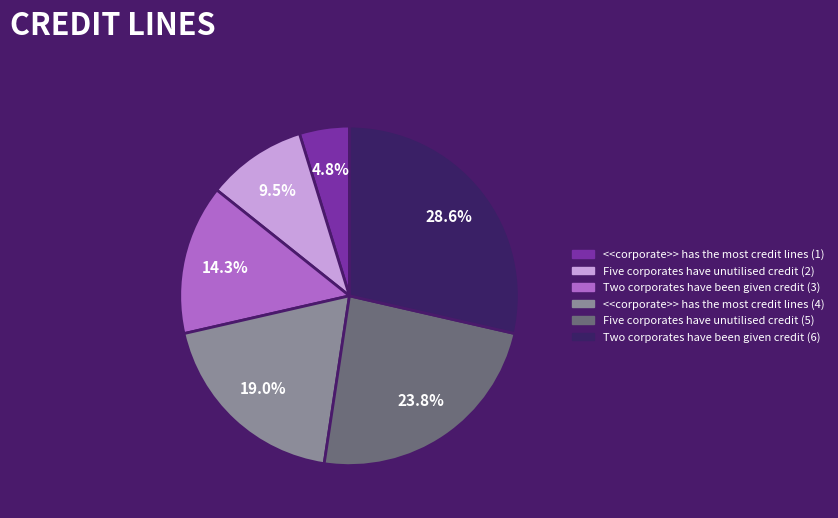

Is there a majority slice in this chart?

No